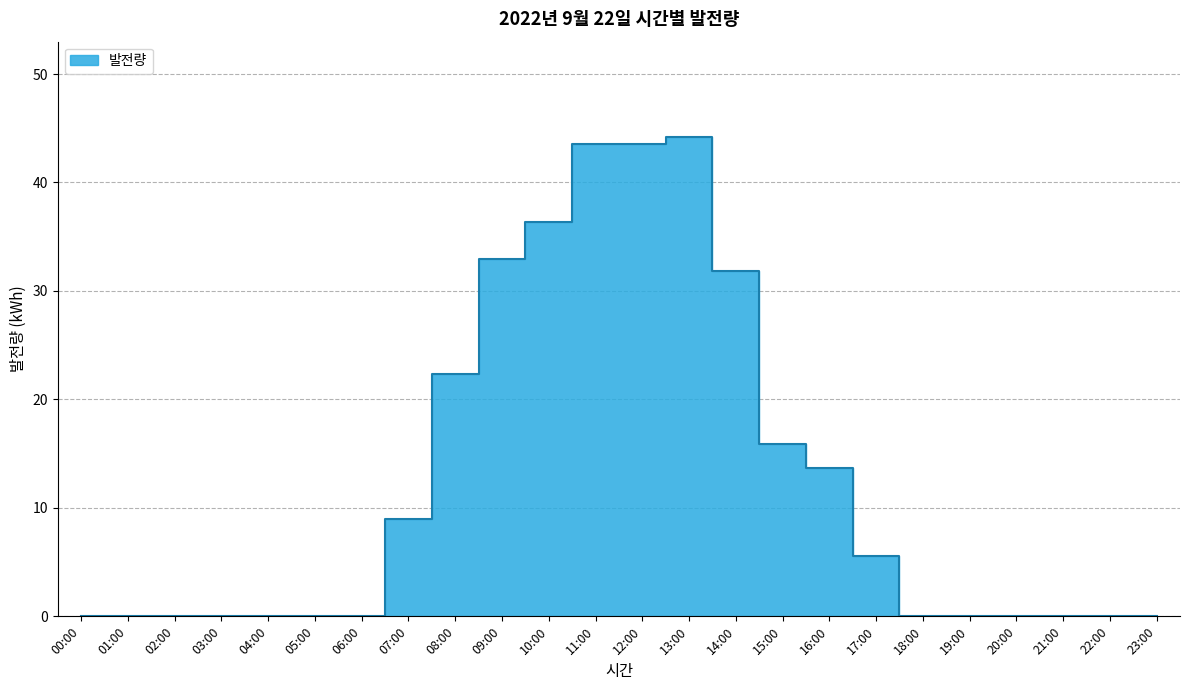

How many interior local peaks (higher than both neighbors) does the data have?

2